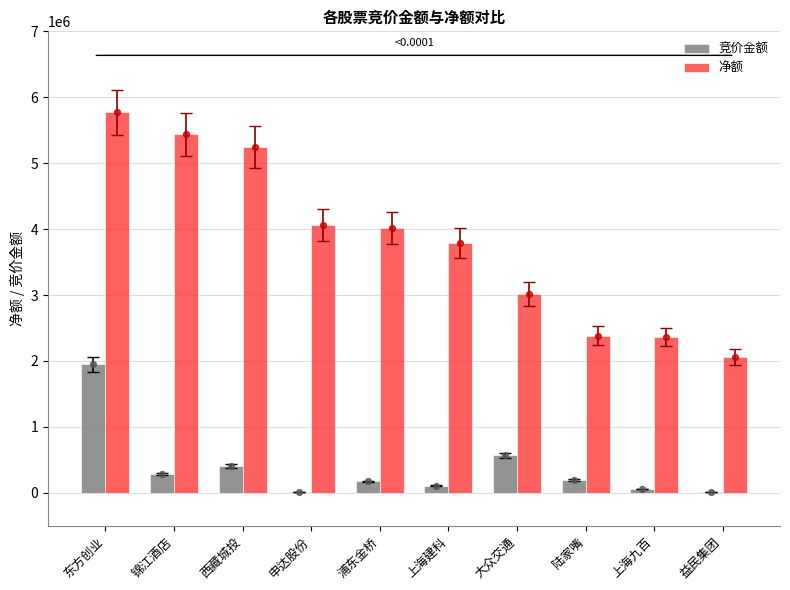

Which series has the largest total across all categories?

净额